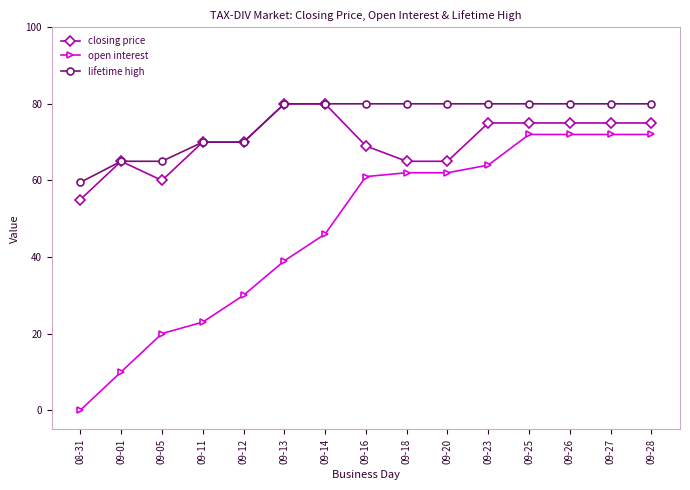

At how many categories does at least one series exceed 12?

15